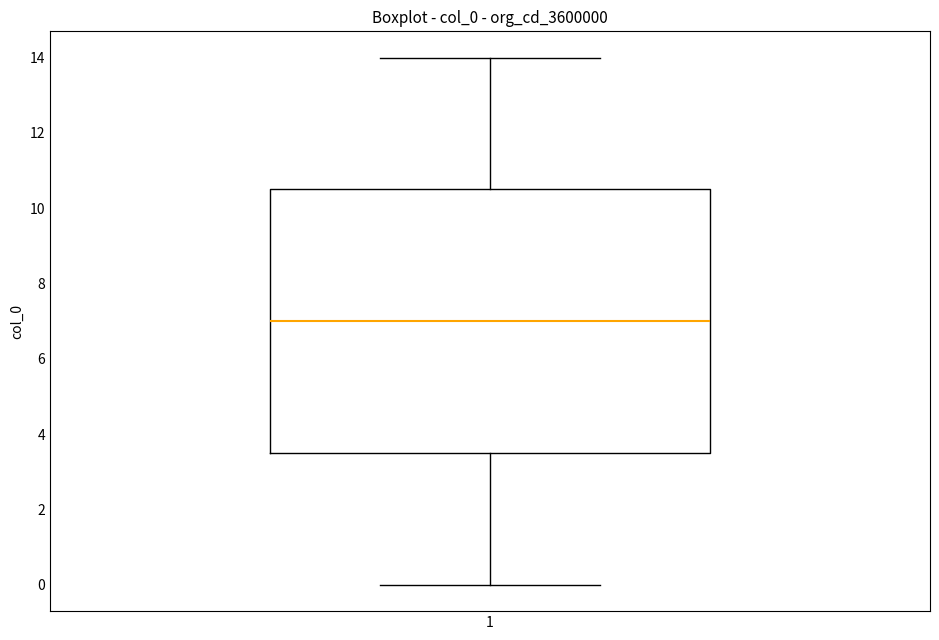

Where is the lower edge of the box at x = 1 on the y-axis? The values are not printed on the chart, so give them approximately, as read against the axis.

3.6